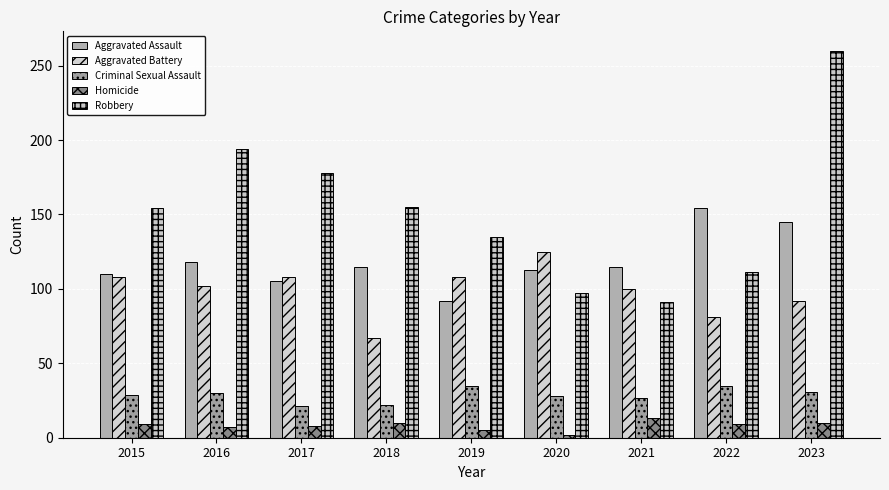

Rank the series by their maximum value, from lowest to highest.

Homicide, Criminal Sexual Assault, Aggravated Battery, Aggravated Assault, Robbery